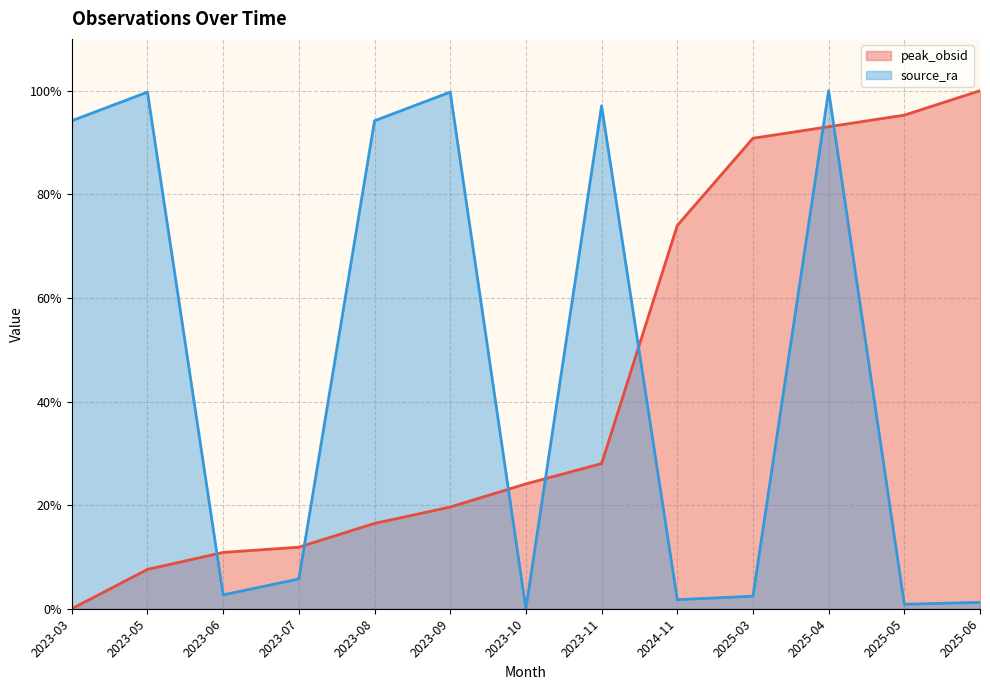

In source_ra (line), how many points are higher than both neighbors (excluding endpoints)?

4